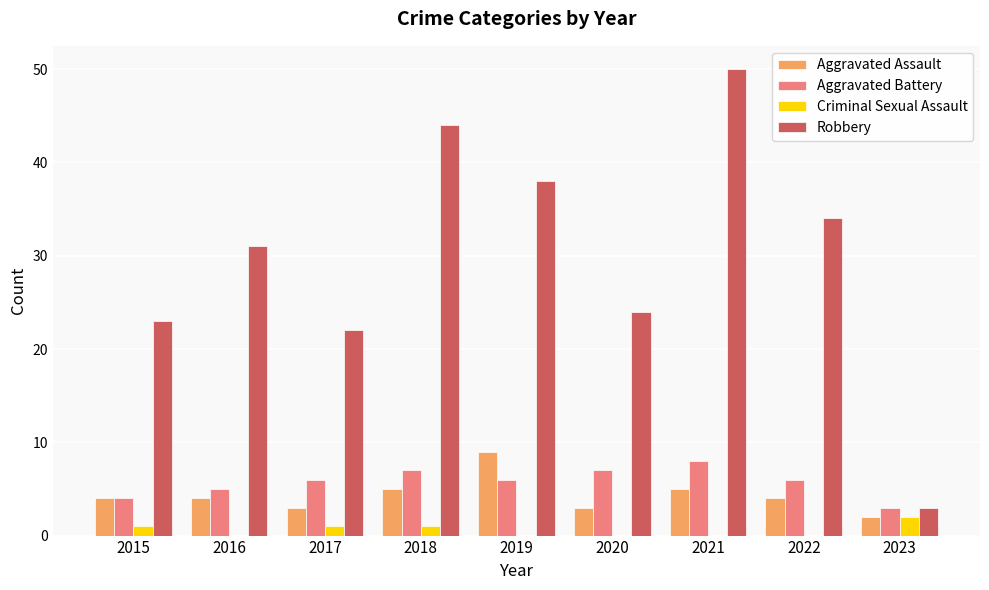

Count the number of data series in this chart.

4